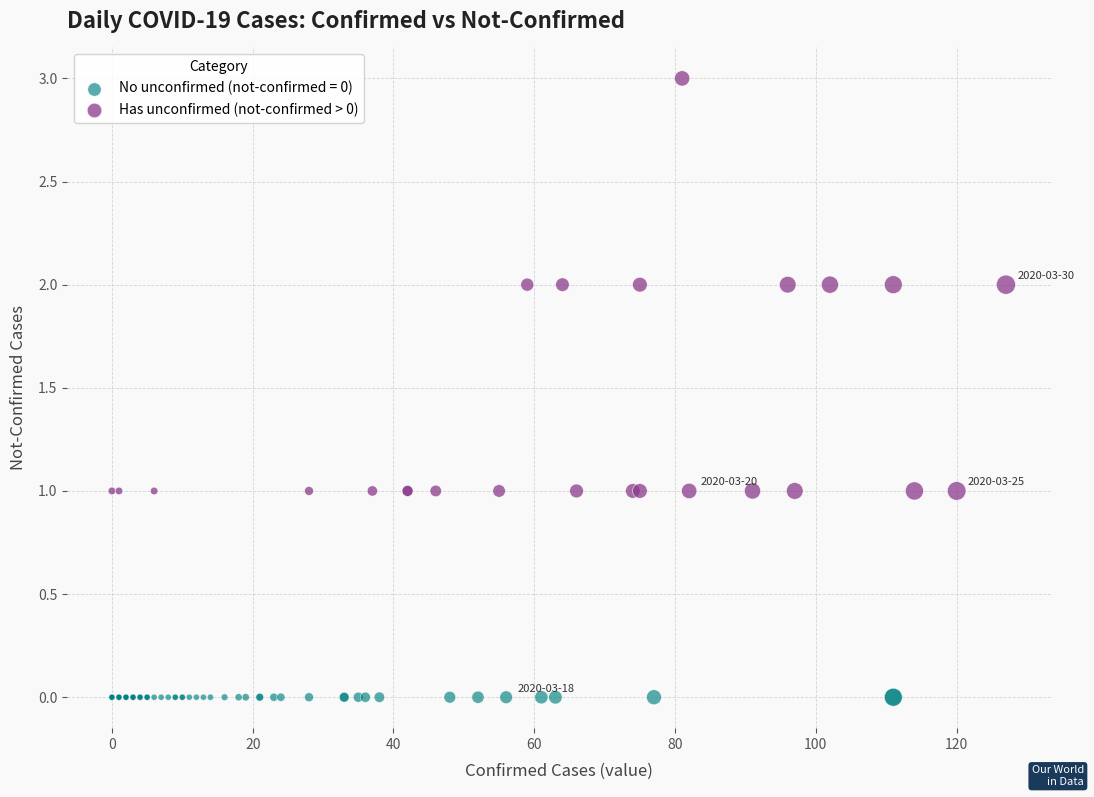

Which series reaches the minimum Y coordinate?

No unconfirmed (not-confirmed = 0)